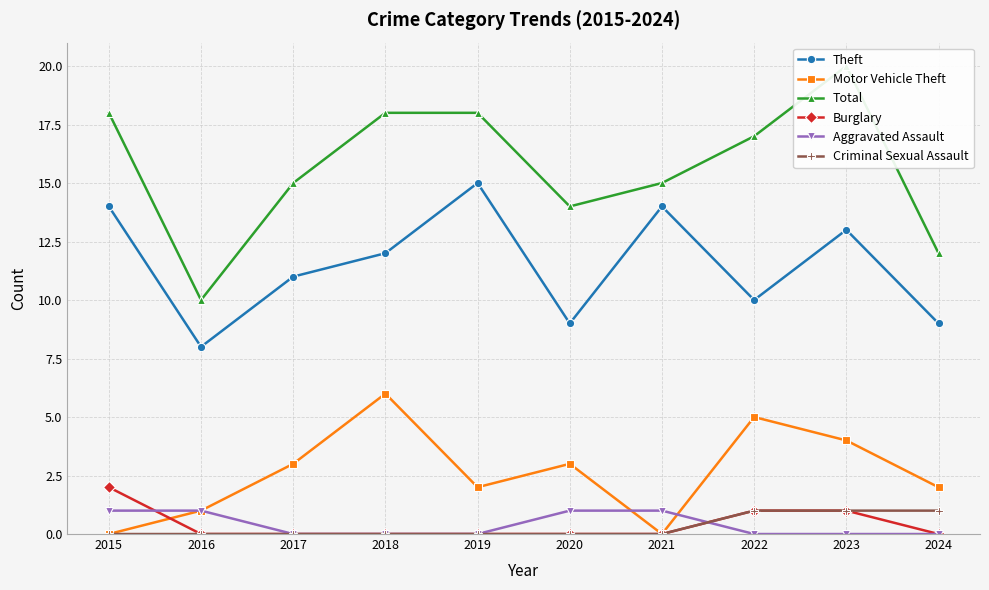

True or false: Burglary and Criminal Sexual Assault intersect in this chart.

False